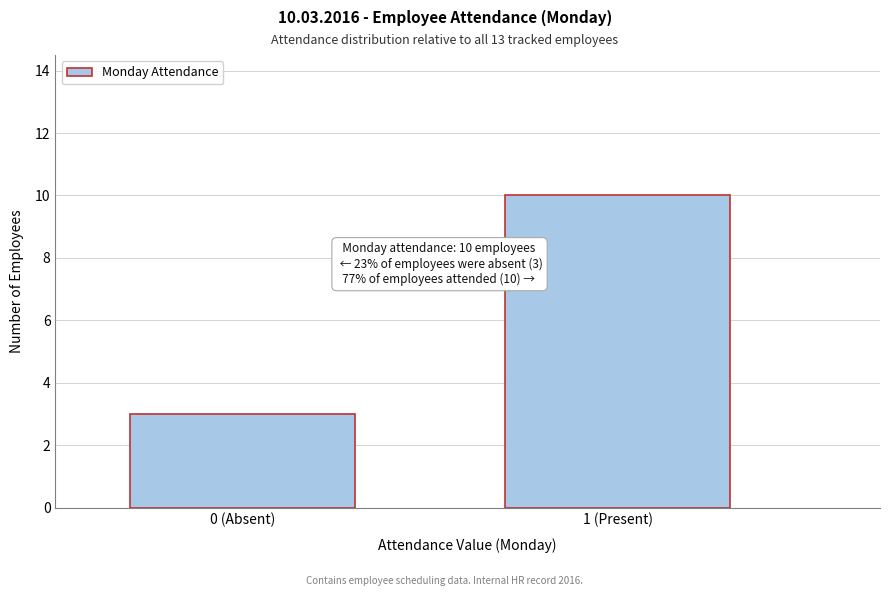

Reading left to right, what are all the values shown in this chart?

3	10